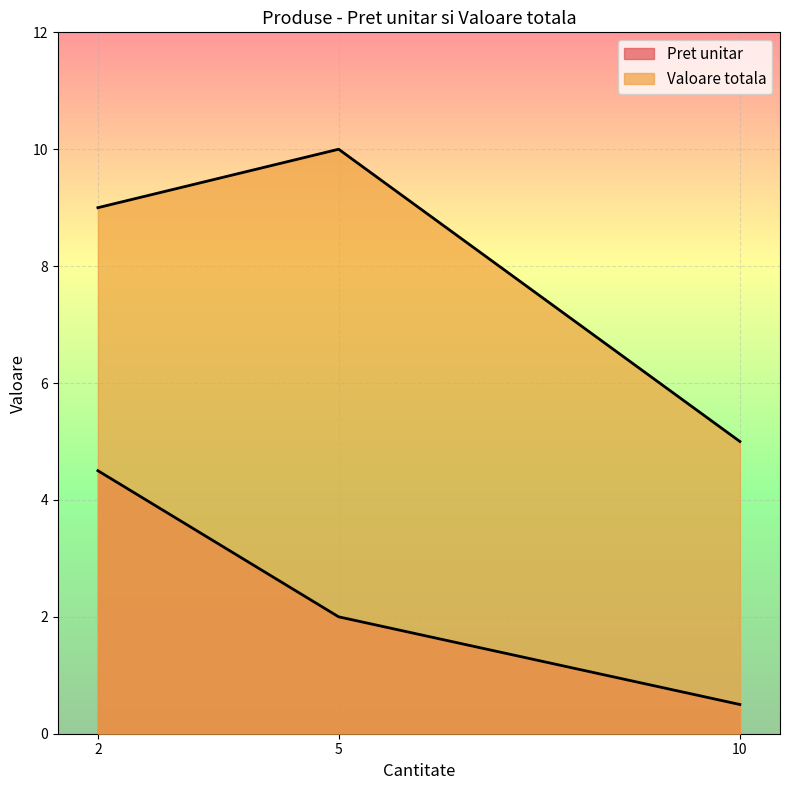

Which series changed the most between 2 and 10?

Pret unitar